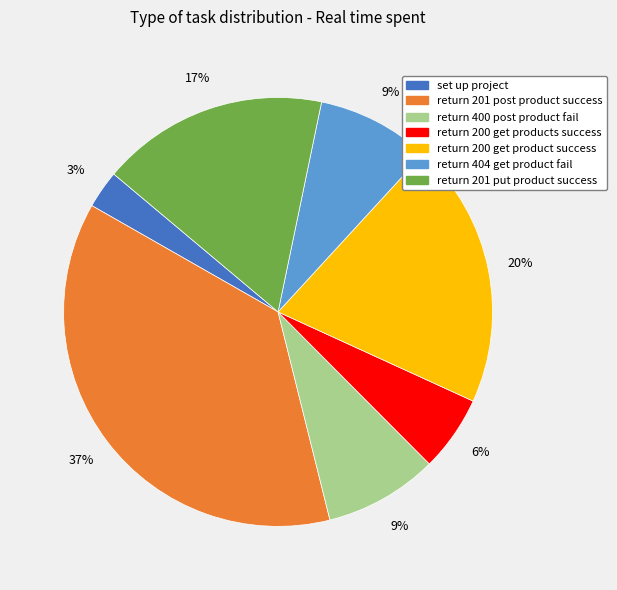

Between return 200 get product success and set up project, which is larger?

return 200 get product success